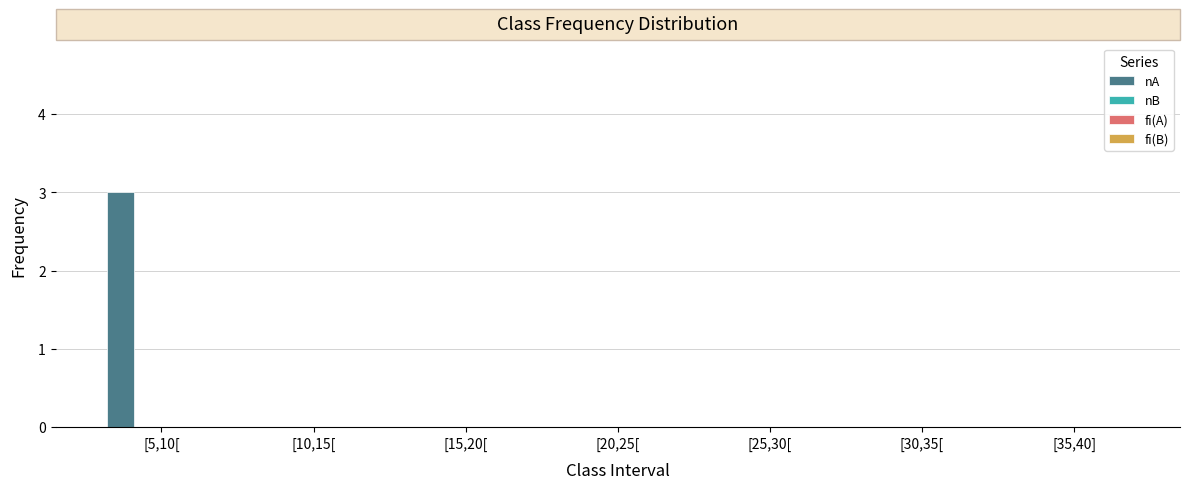

What is the sum of all values?

3